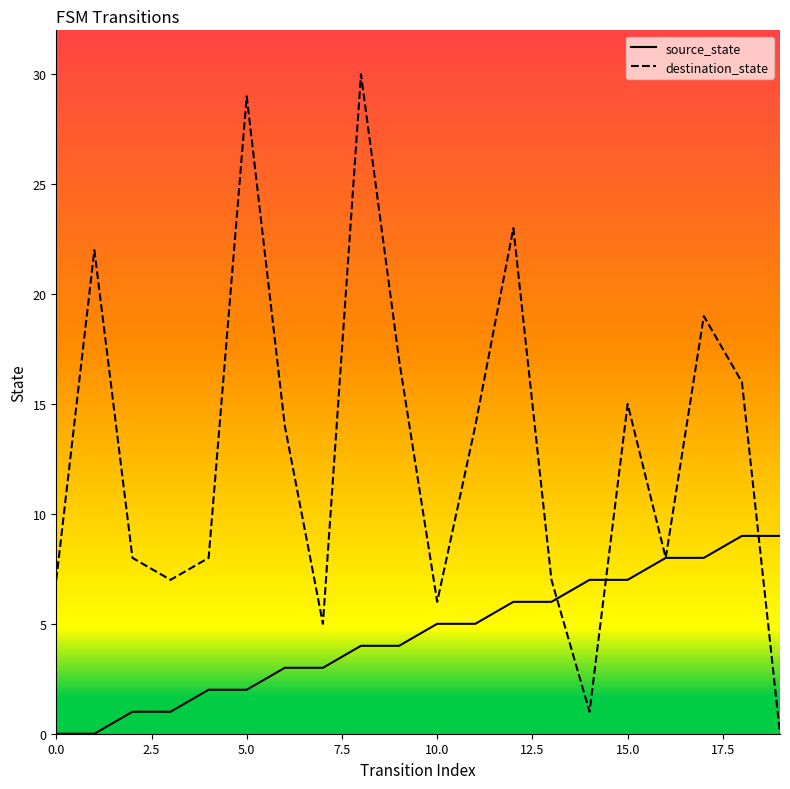

Which series has the largest range (max minus min)?

destination_state